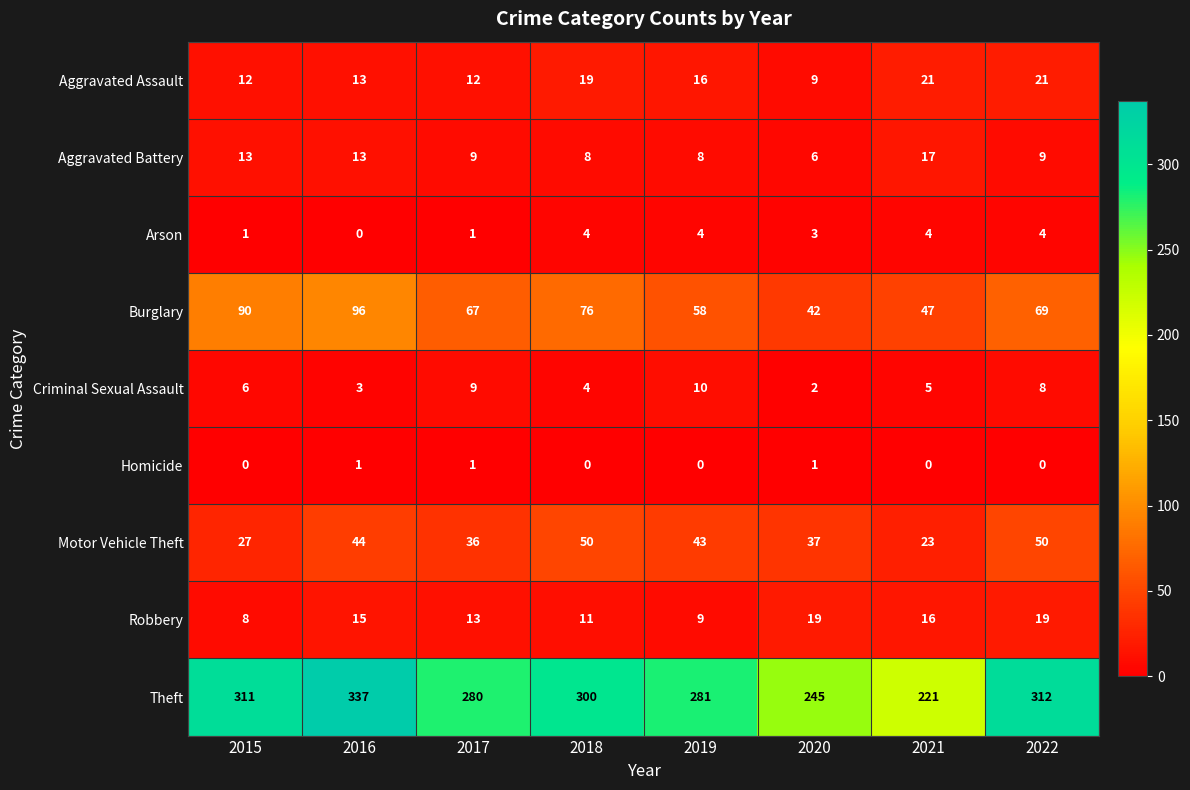

List the series in order of their peak value, lowest first.

Homicide, Arson, Criminal Sexual Assault, Aggravated Battery, Robbery, Aggravated Assault, Motor Vehicle Theft, Burglary, Theft